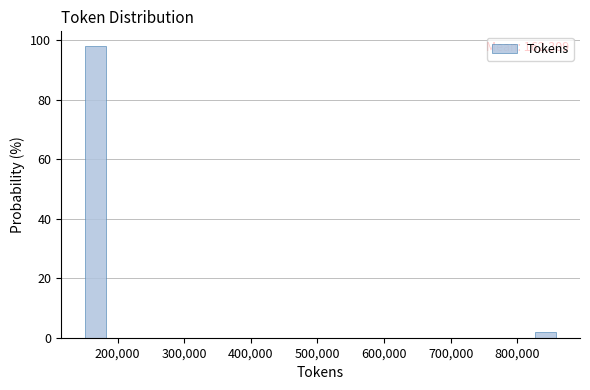

Read against the x-axis, roughly where is the centre of the tallest bar?

170000